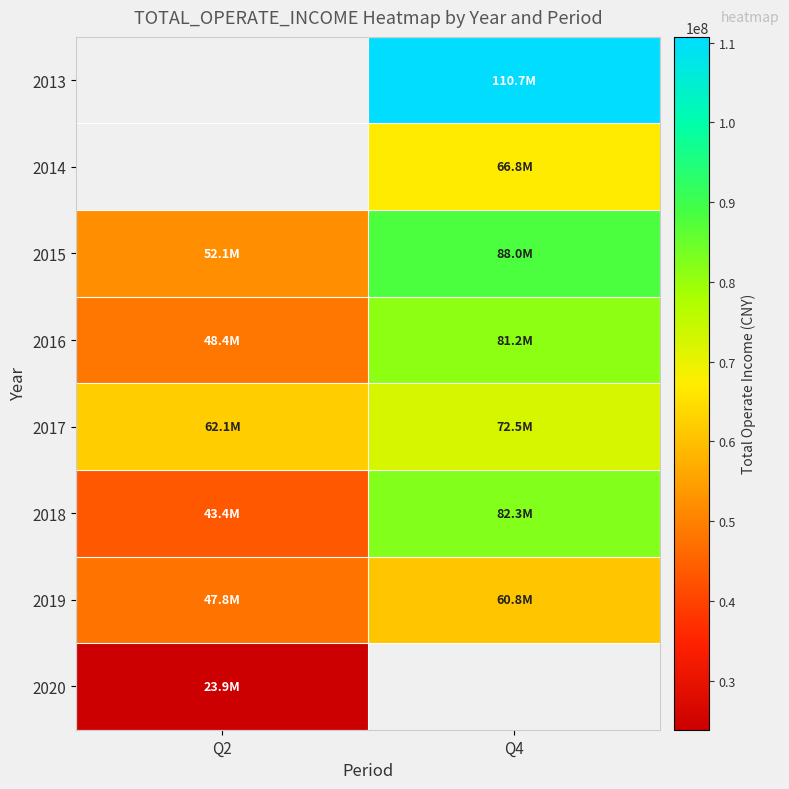

What value does the 2017 series have at Q4?

72538123.4